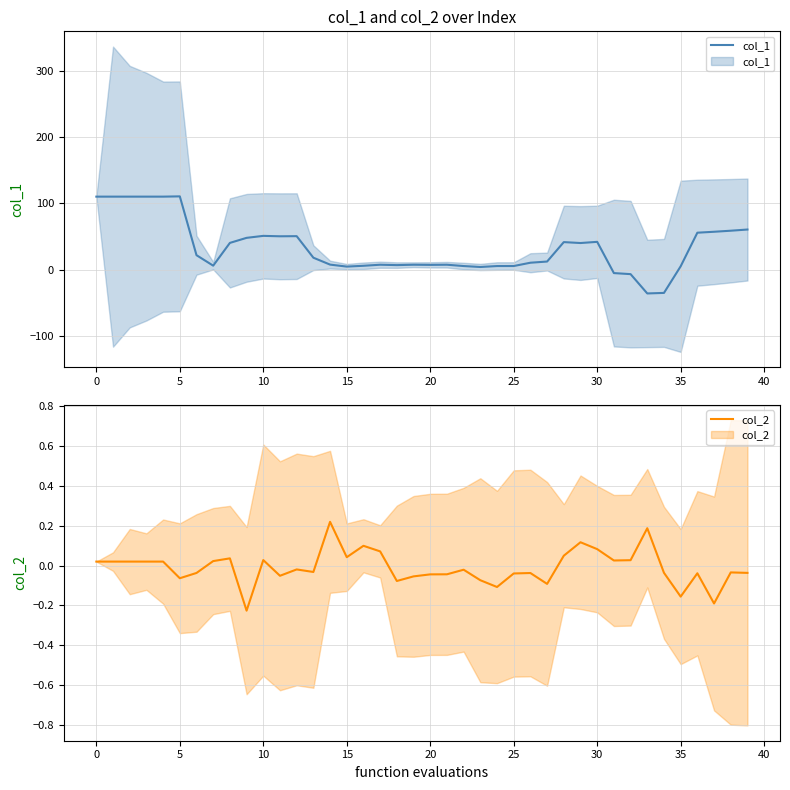

Between which two adjacent categories do col_2 and col_1 first intersect?

30 and 31